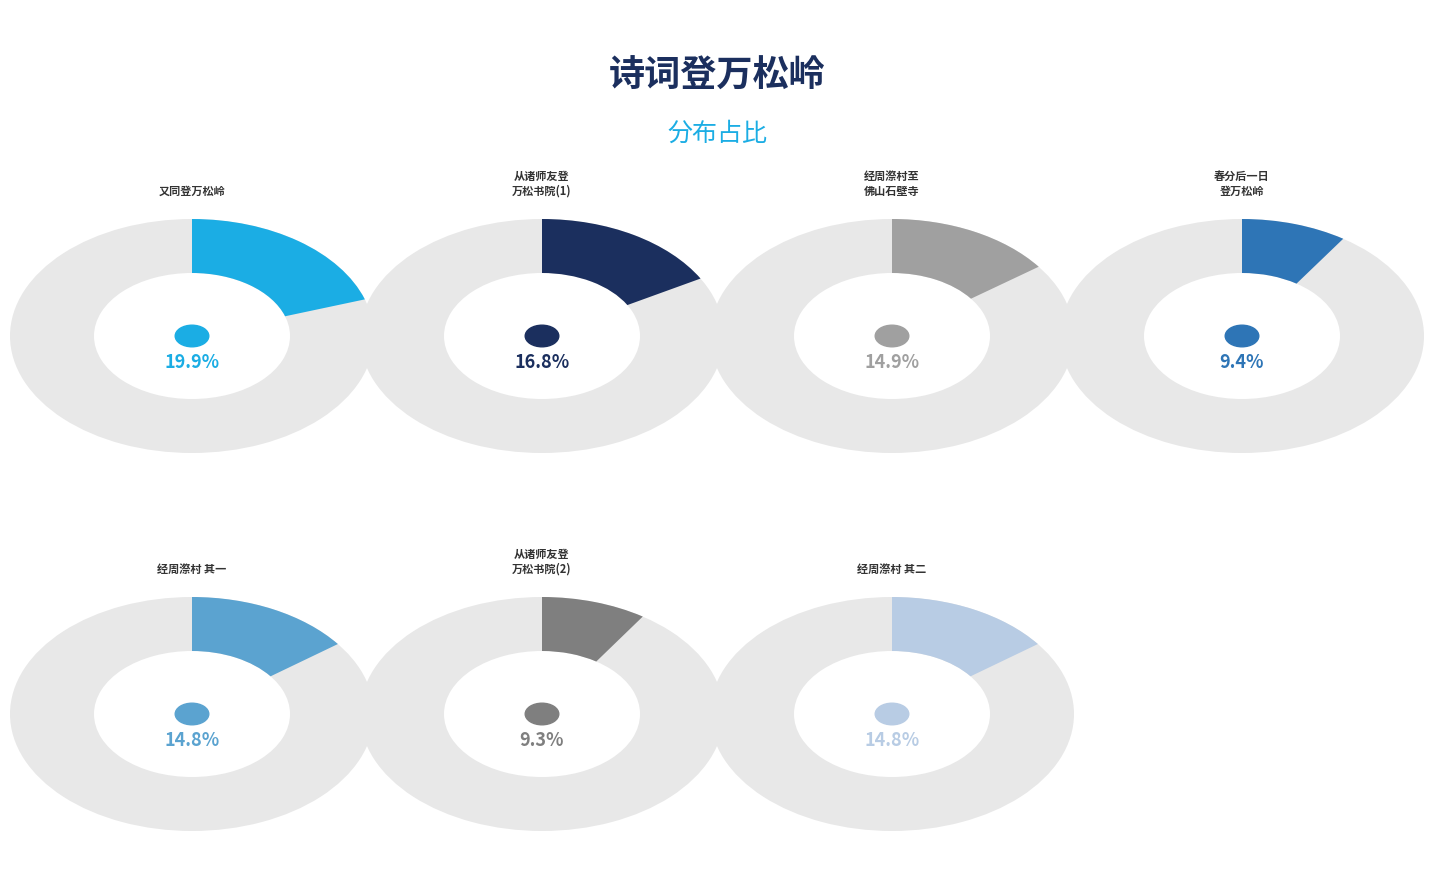

To the nearest percent, what is the combined percentage of 春分后一日与诸公登万松岭，经周漈村至佛山石壁寺共饭 其一 and 春分后一日与诸公登万松岭?

24%